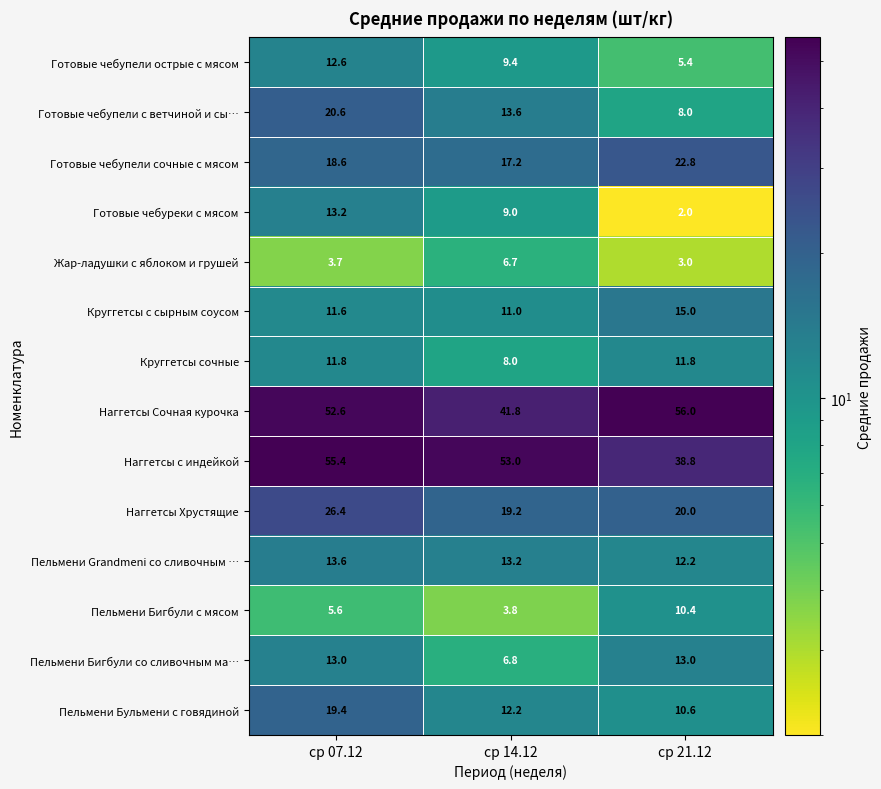

What is the average value of the Наггетсы Хрустящие series?

21.9